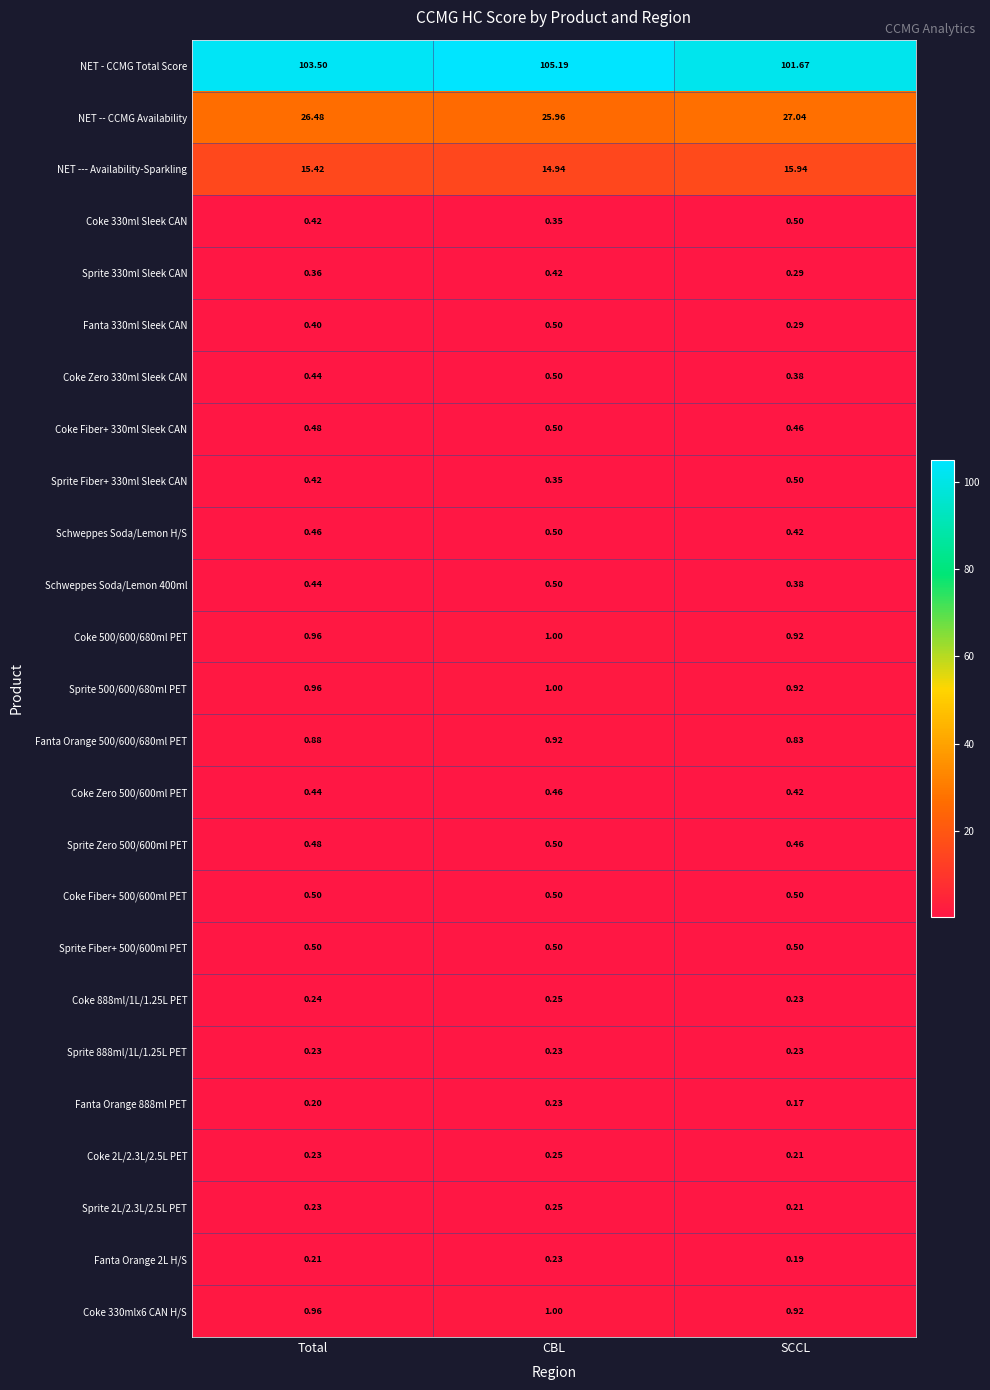

At which category is the sum across all series the highest?

CBL